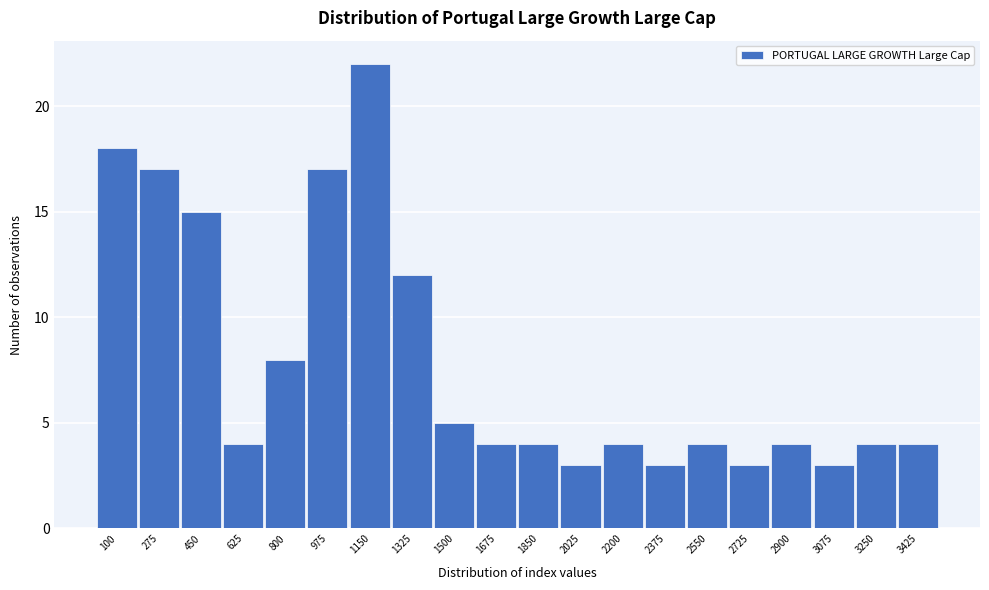

Reading left to right, what are all the values shown in this chart?

100=18	275=17	450=15	625=4	800=8	975=17	1150=22	1325=12	1500=5	1675=4	1850=4	2025=3	2200=4	2375=3	2550=4	2725=3	2900=4	3075=3	3250=4	3425=4